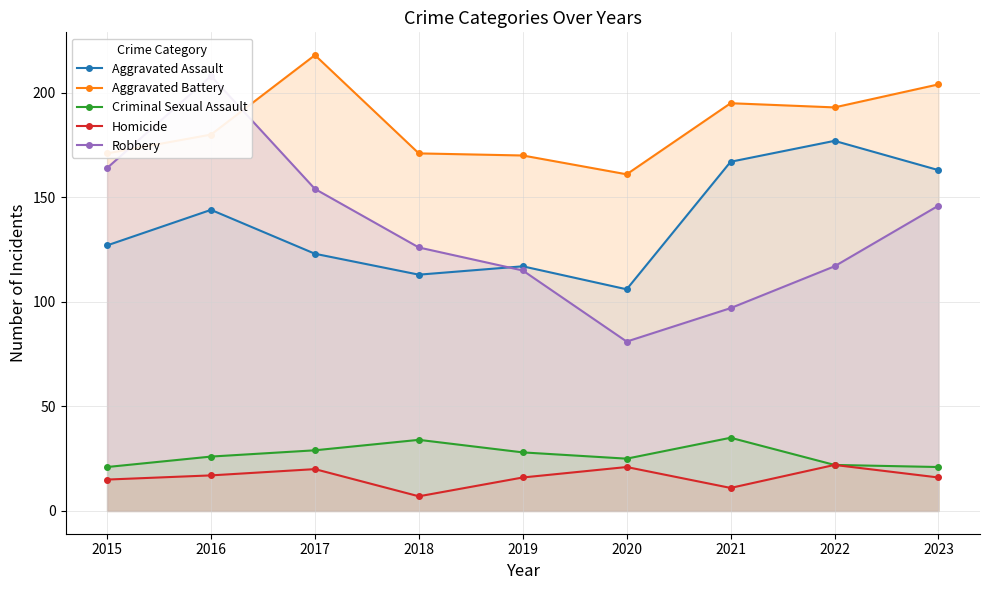

Reading left to right, extract all data points from this chart.

Aggravated Assault: 127	144	123	113	117	106	167	177	163
Aggravated Battery: 171	180	218	171	170	161	195	193	204
Criminal Sexual Assault: 21	26	29	34	28	25	35	22	21
Homicide: 15	17	20	7	16	21	11	22	16
Robbery: 164	208	154	126	115	81	97	117	146